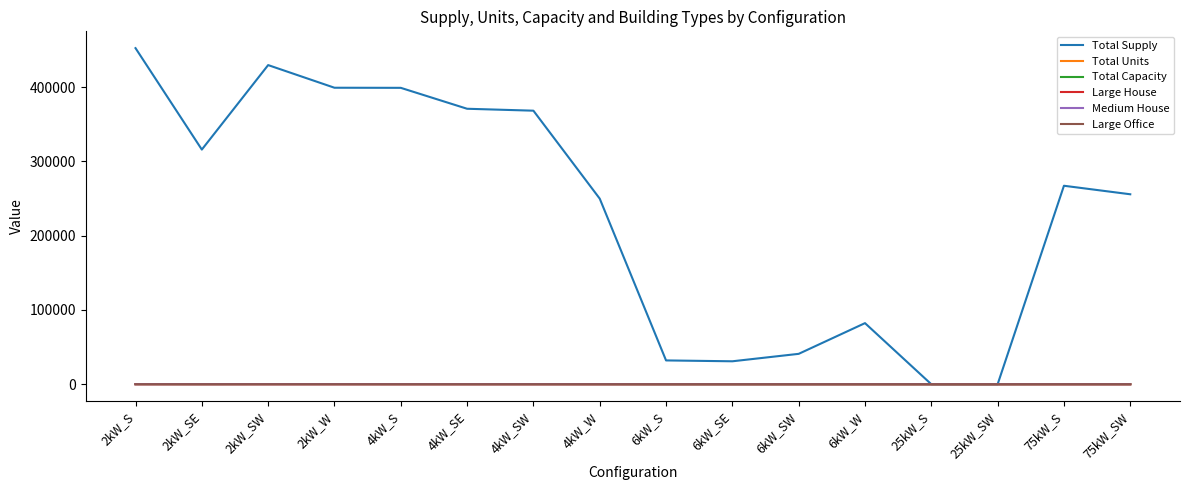

Which series has the widest spread of values?

Total Supply